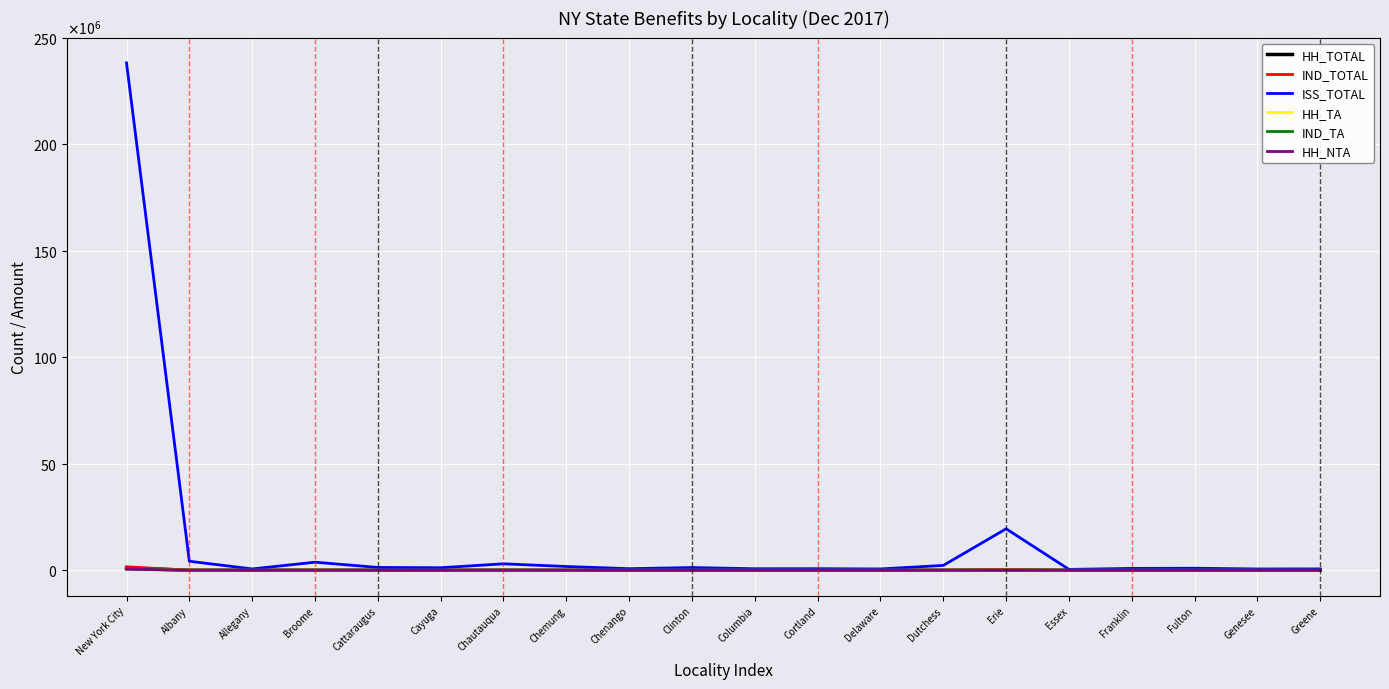

Which series has the largest range (max minus min)?

ISS_TOTAL